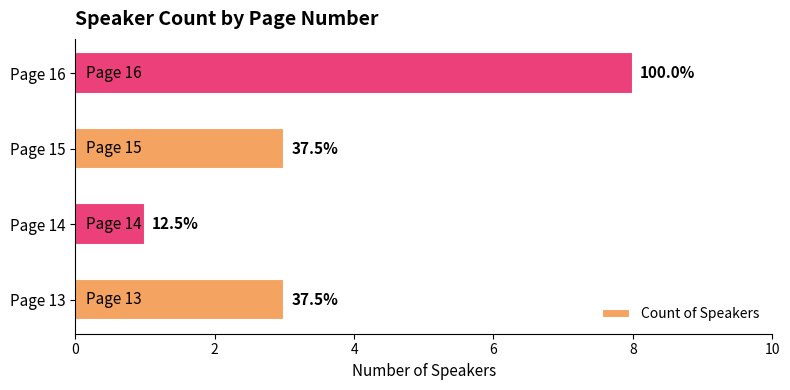

How many bars are there in total?

4